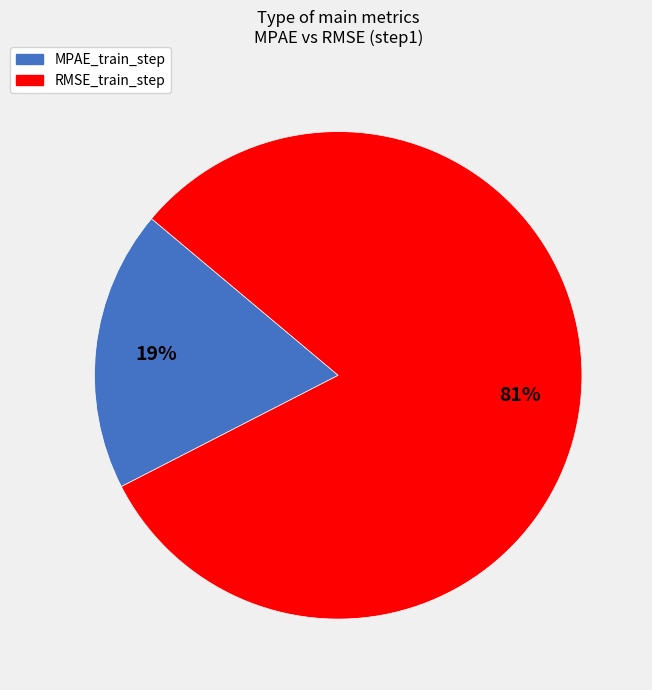

Is the sum of RMSE_train_step and MPAE_train_step greater than half?

Yes